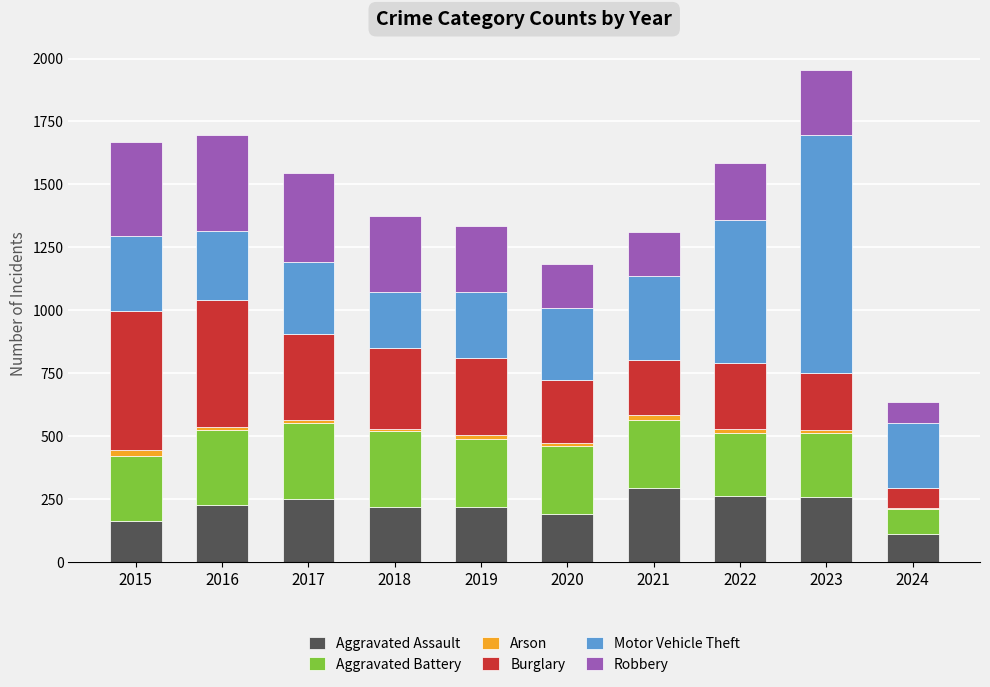

At which category is the sum across all series the highest?

2023